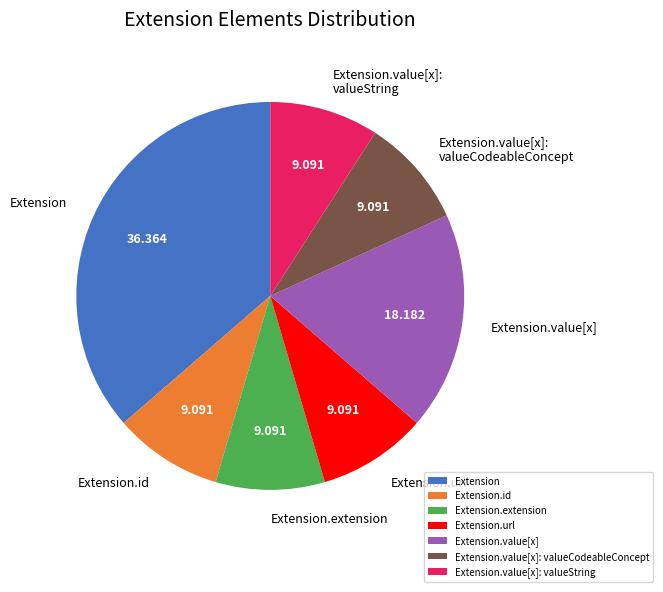

The Extension.url slice represents 26% of the pie. True or false?

False